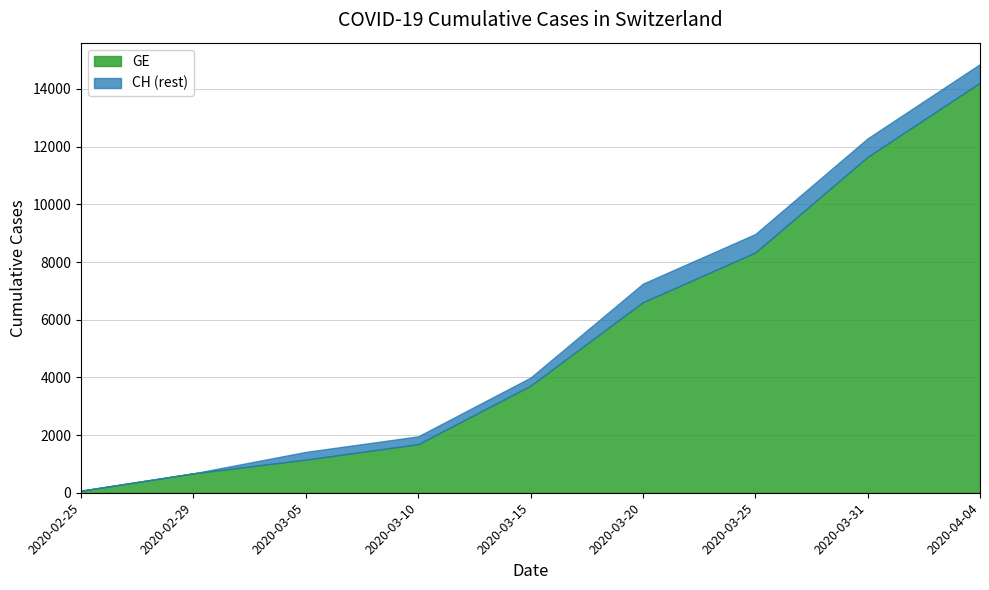

Count the number of data series in this chart.

2